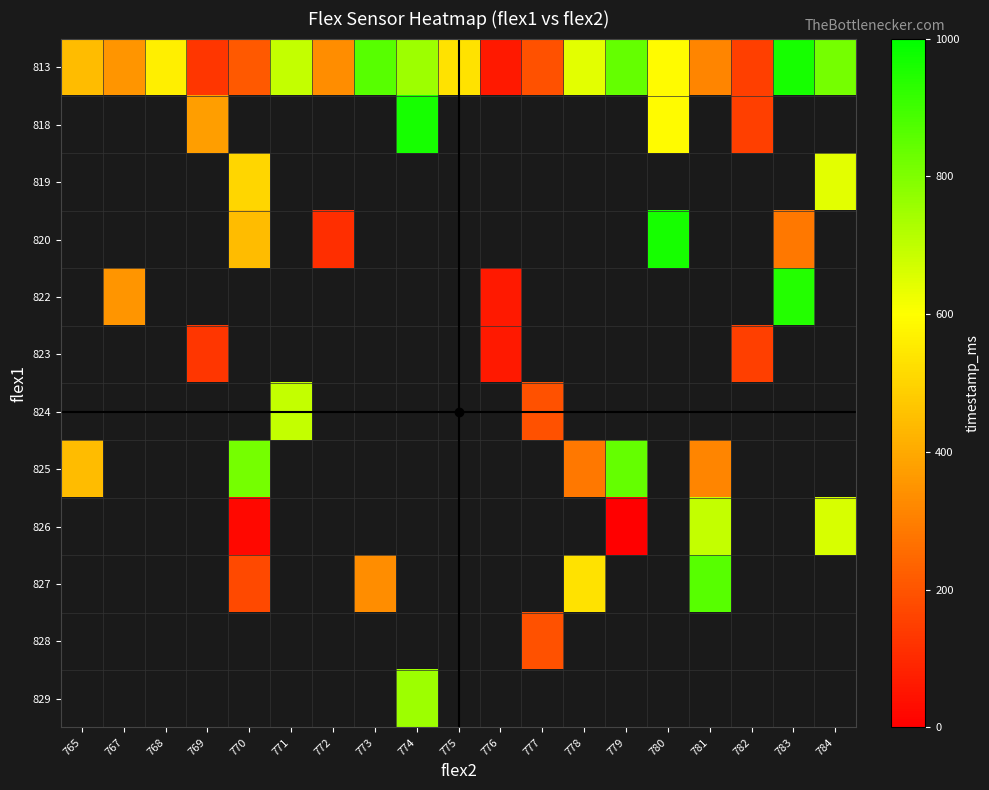

What is the maximum value shown in the chart?

963.0